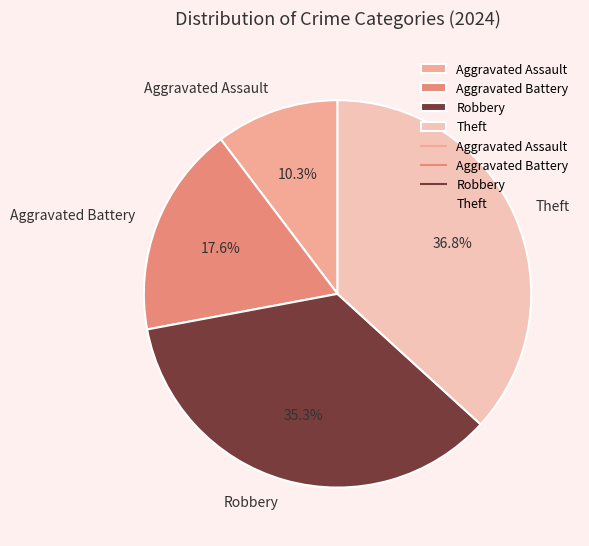

To the nearest percent, what is the combined percentage of Aggravated Assault and Aggravated Battery?

28%